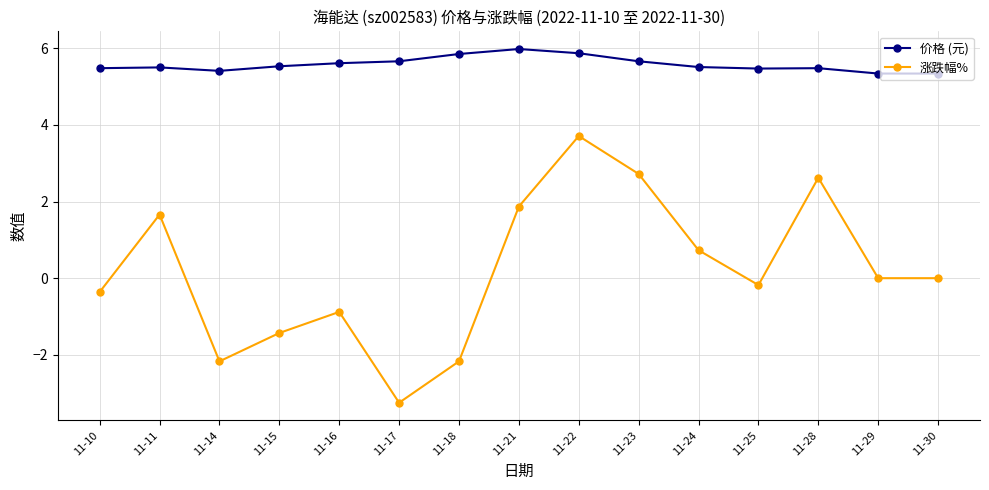

Is it true that 涨跌幅% equals -4.6 at 11-17?

False